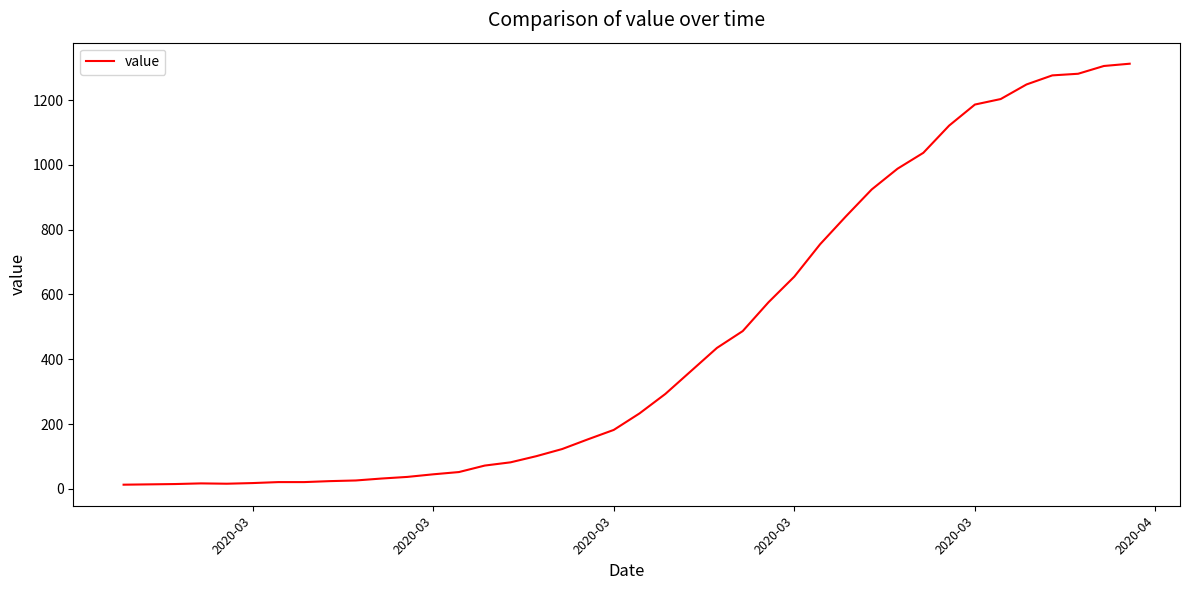

What is the greatest value displayed?

1312